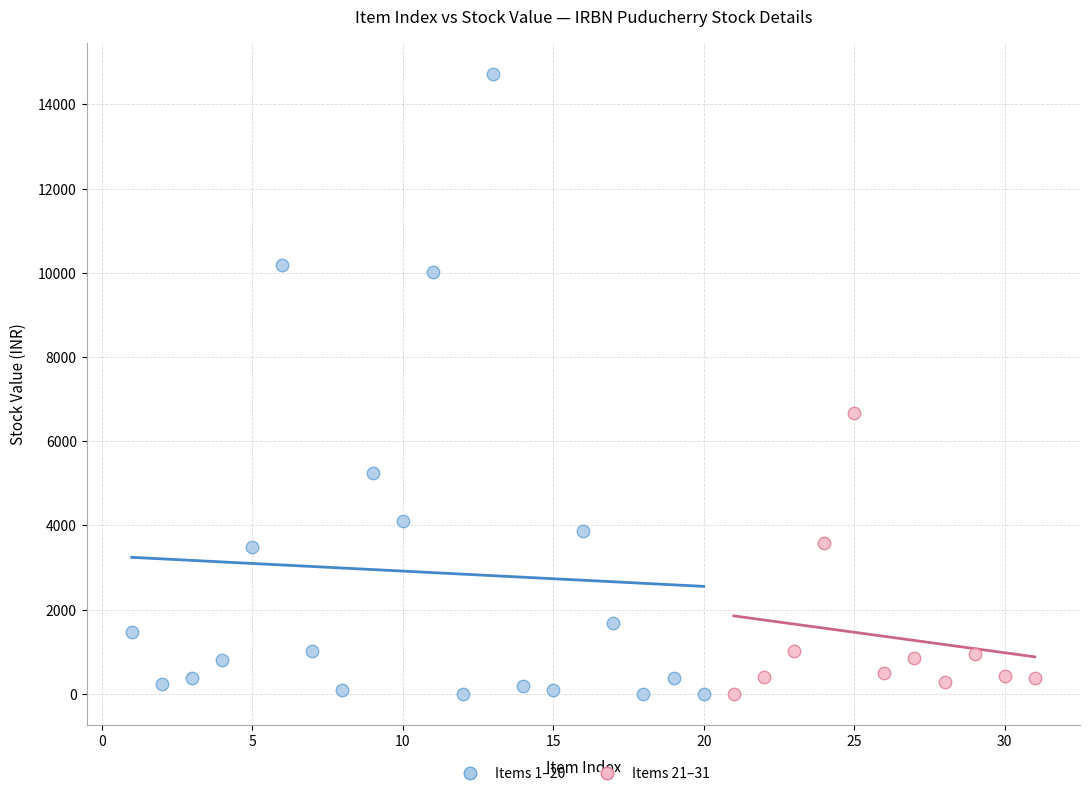

Which series has the largest Y range (max minus min)?

Items 1–20